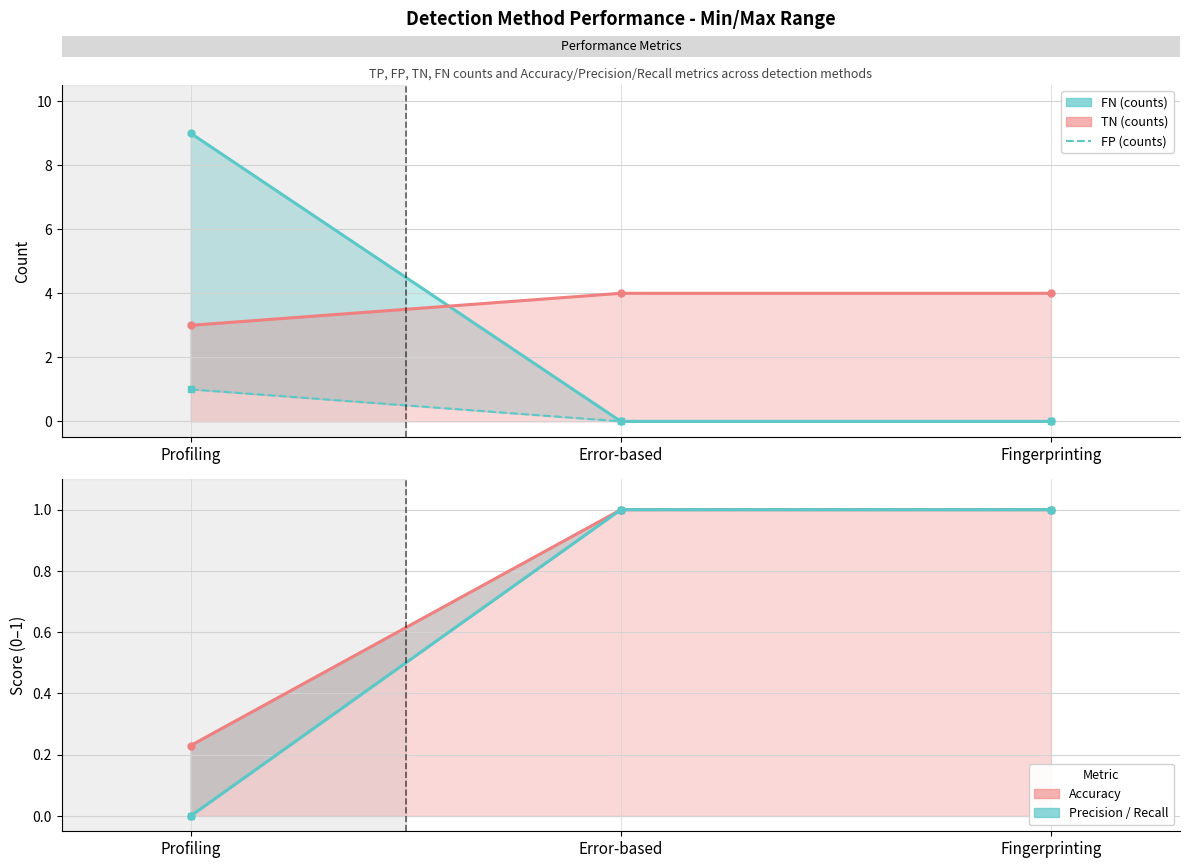

Reading left to right, transcribe all the data shown in this chart.

FN: 9.0	0.0	0.0
TN: 3.0	4.0	4.0
FP: 1.0	0.0	0.0
Accuracy: 0.2	1.0	1.0
Precision: 0.0	1.0	1.0
Recall: 0.0	1.0	1.0